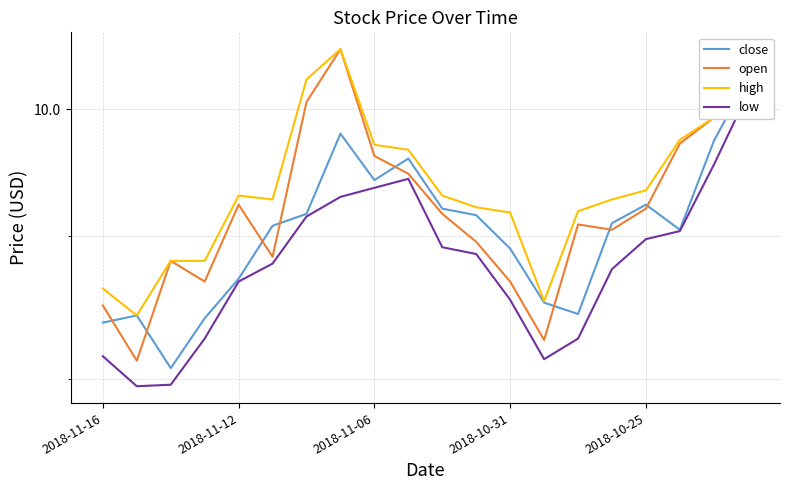

Rank the series by their average value, from lowest to highest.

low, close, open, high